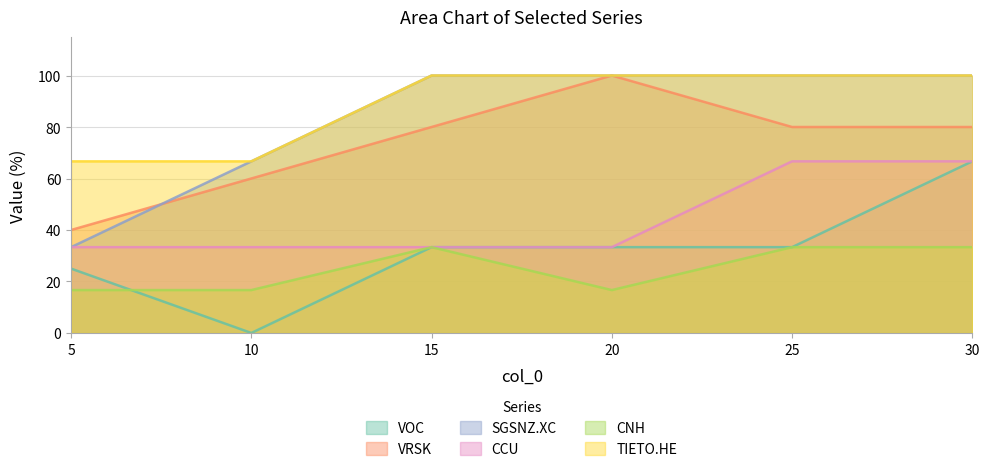

What is the total value across all series at 30?

446.7